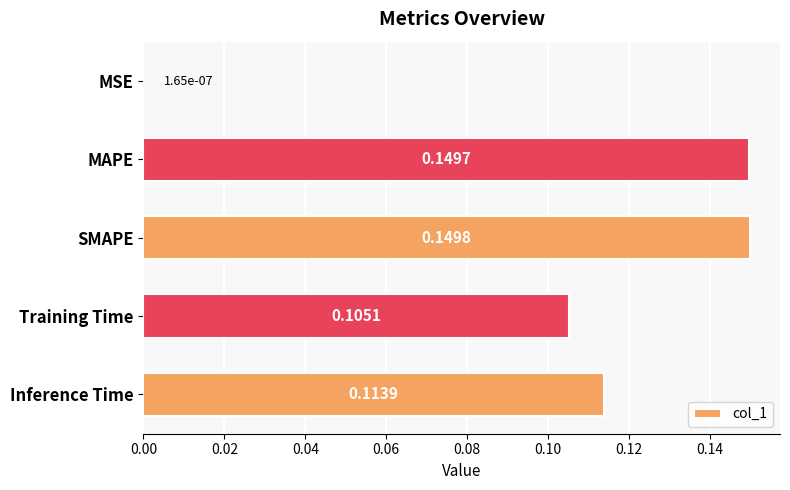

Count the number of data series in this chart.

1